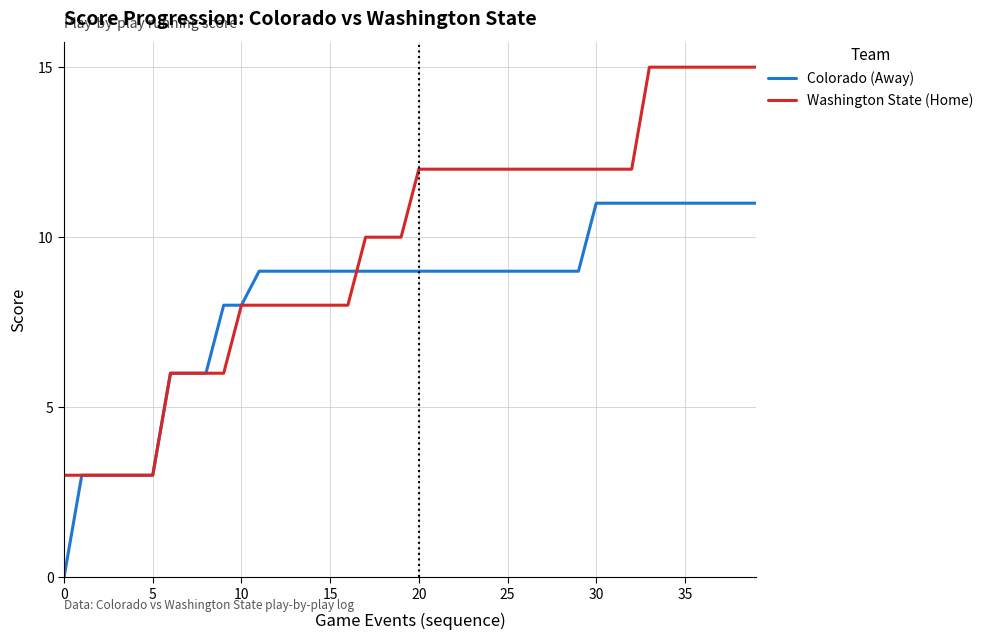

Reading left to right, what are all the values shown in this chart?

Colorado (Away): 0	3	3	3	3	3	6	6	6	8	8	9	9	9	9	9	9	9	9	9	9	9	9	9	9	9	9	9	9	9	11	11	11	11	11	11	11	11	11	11
Washington State (Home): 3	3	3	3	3	3	6	6	6	6	8	8	8	8	8	8	8	10	10	10	12	12	12	12	12	12	12	12	12	12	12	12	12	15	15	15	15	15	15	15